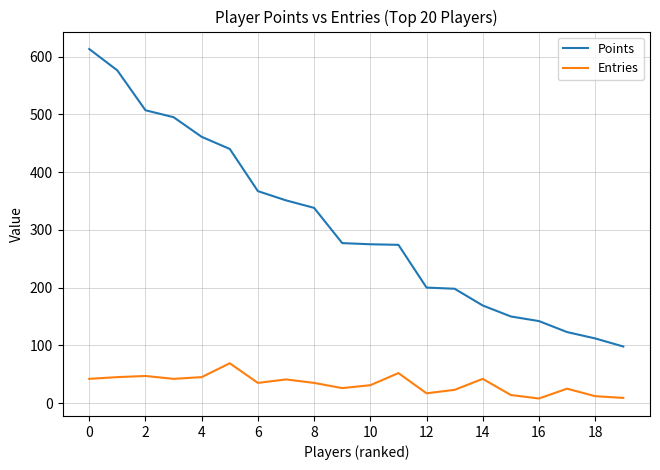

Which series has the largest total across all categories?

Points